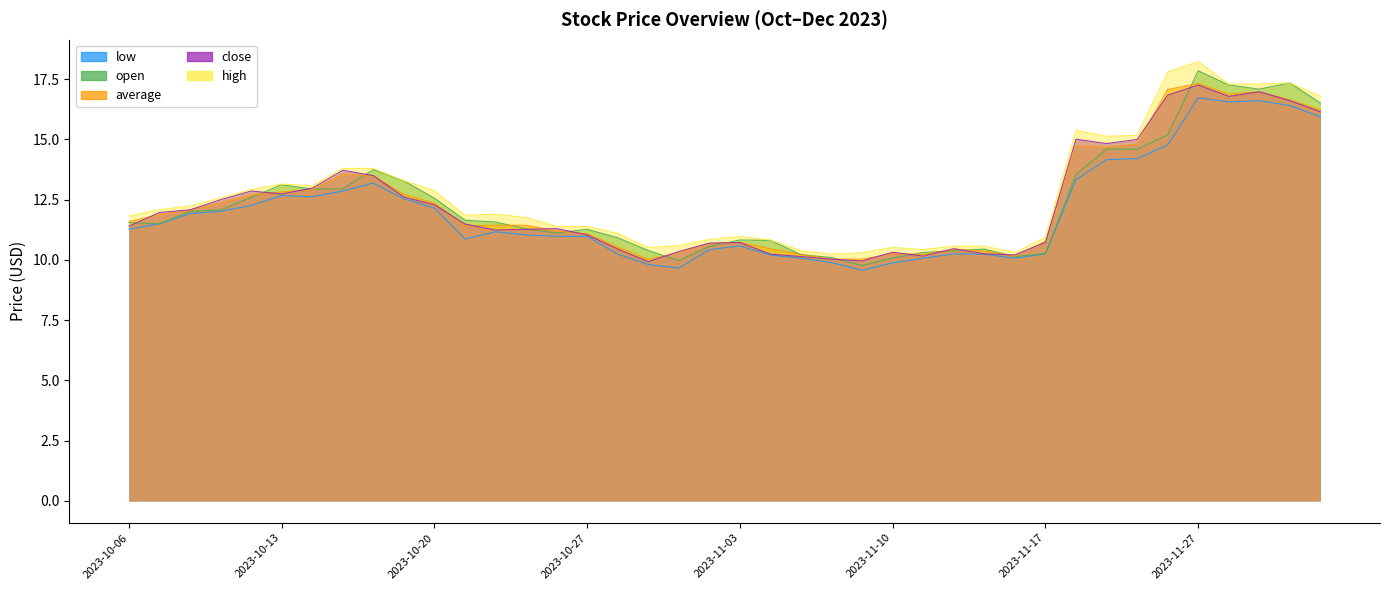

Reading left to right, extract all data points from this chart.

close: 11.4	12.0	12.1	12.5	12.9	12.7	13.0	13.7	13.5	12.6	12.3	11.5	11.2	11.3	11.3	11.0	10.4	9.9	10.3	10.7	10.7	10.2	10.1	10.0	10.0	10.3	10.2	10.5	10.2	10.2	10.7	15.0	14.8	15.0	16.8	17.3	16.8	17.0	16.6	16.1
open: 11.6	11.5	12.0	12.1	12.6	13.1	12.9	12.9	13.8	13.3	12.6	11.7	11.6	11.3	11.1	11.3	10.9	10.4	10.0	10.6	10.8	10.8	10.2	10.1	9.8	10.1	10.3	10.4	10.4	10.1	10.3	13.6	14.6	14.6	15.2	17.9	17.3	17.1	17.4	16.5
average: 11.6	11.9	12.1	12.4	12.7	12.8	12.9	13.5	13.5	12.7	12.4	11.4	11.4	11.4	11.2	11.1	10.5	10.0	10.3	10.7	10.7	10.5	10.2	10.0	10.0	10.3	10.2	10.4	10.4	10.2	10.8	14.7	14.7	14.8	17.1	17.3	16.9	17.0	16.6	16.2
high: 11.8	12.1	12.2	12.6	12.9	13.2	13.1	13.8	13.8	13.3	12.9	11.8	11.9	11.8	11.4	11.4	11.1	10.5	10.6	10.8	11.0	10.8	10.4	10.2	10.3	10.5	10.4	10.6	10.6	10.3	10.9	15.4	15.1	15.2	17.8	18.2	17.3	17.3	17.4	16.8
low: 11.3	11.5	11.9	12.0	12.3	12.7	12.6	12.9	13.2	12.5	12.2	10.9	11.2	11.0	11.0	11.0	10.2	9.8	9.7	10.4	10.6	10.2	10.1	9.9	9.6	9.9	10.1	10.2	10.2	10.1	10.3	13.3	14.2	14.2	14.8	16.7	16.6	16.6	16.4	15.9